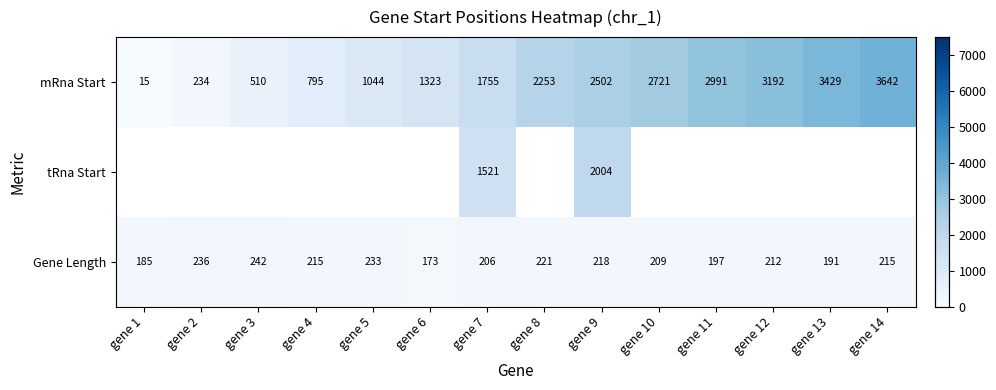

At which category is the sum across all series the highest?

gene 9